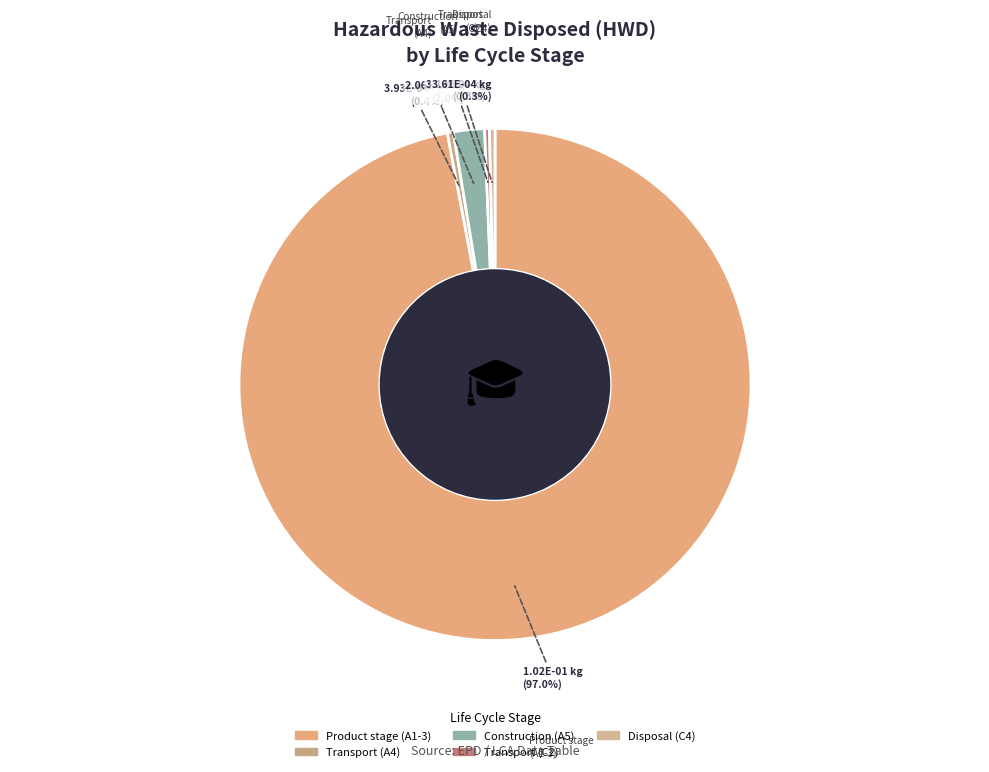

Count the number of slices in the pie.

5